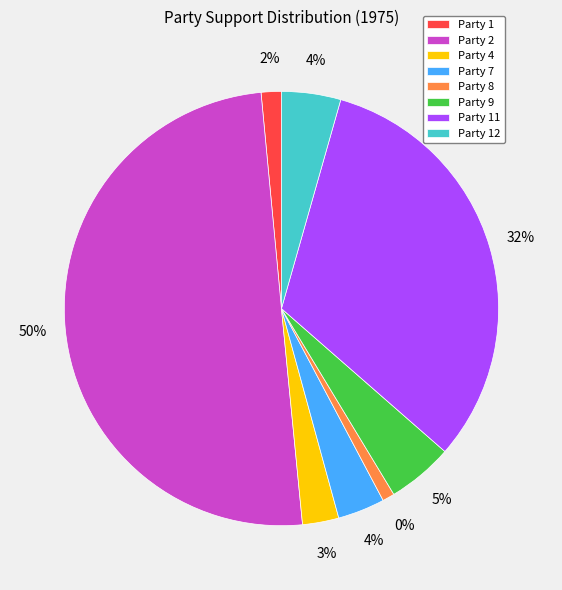

Which category accounts for the majority?

Party 2